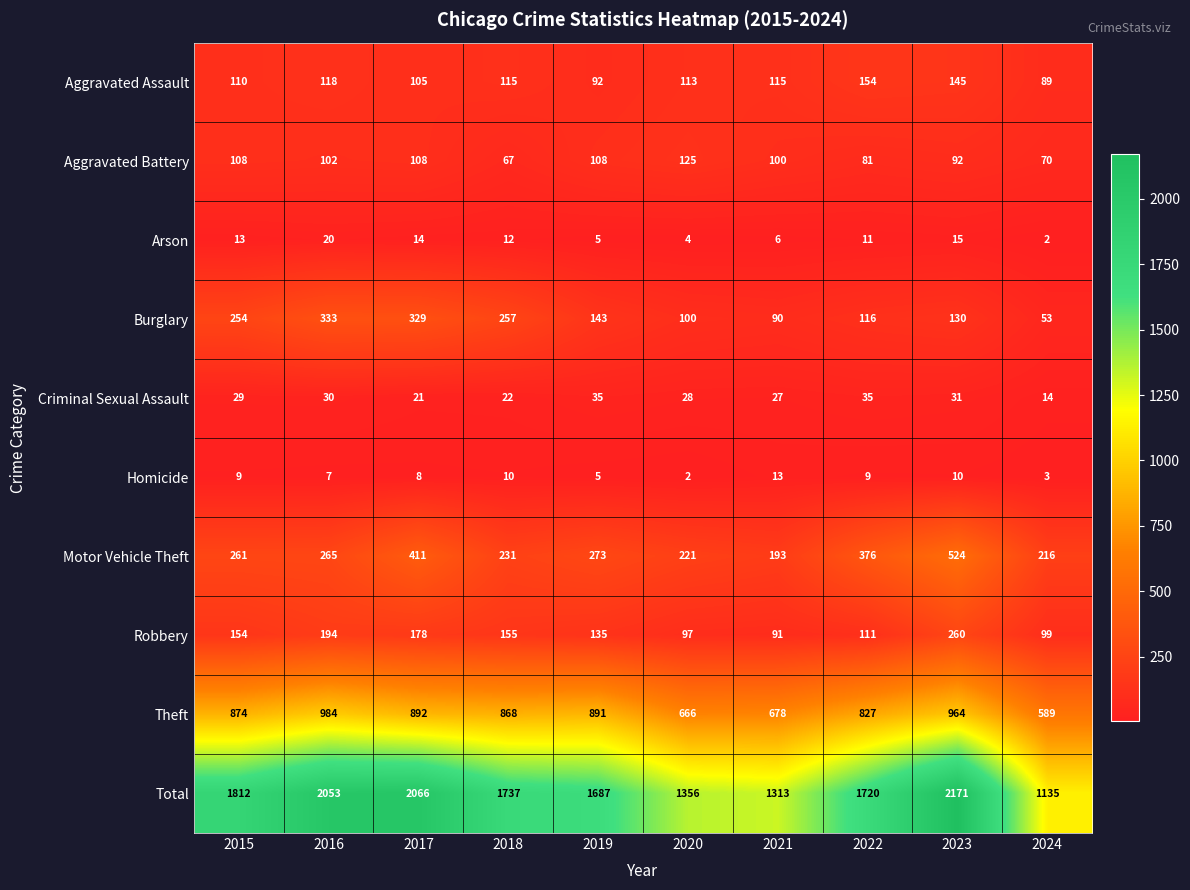

How many distinct data groups are displayed?

10